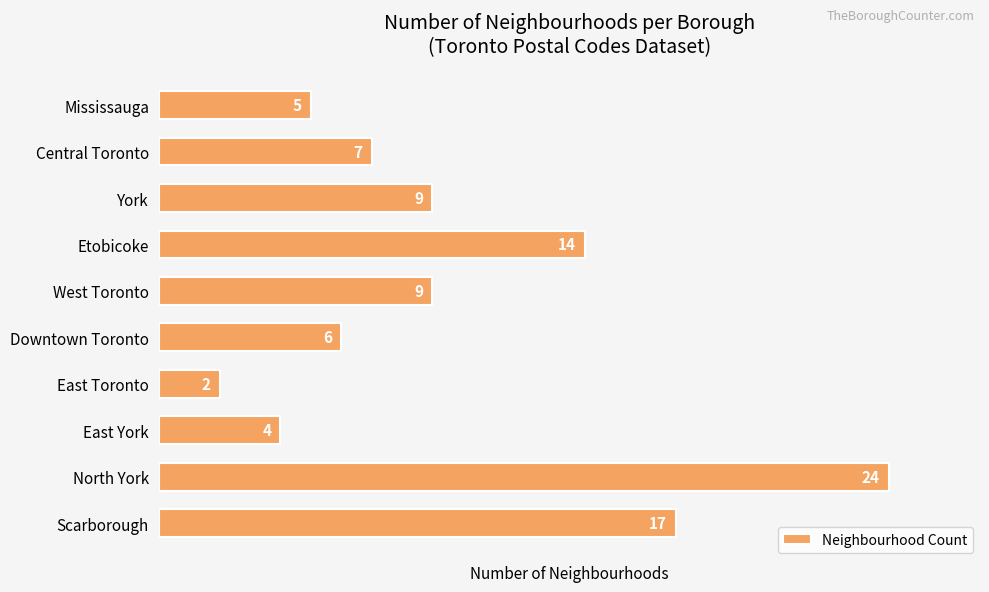

Are the bars grouped side by side (vs. stacked)?

No